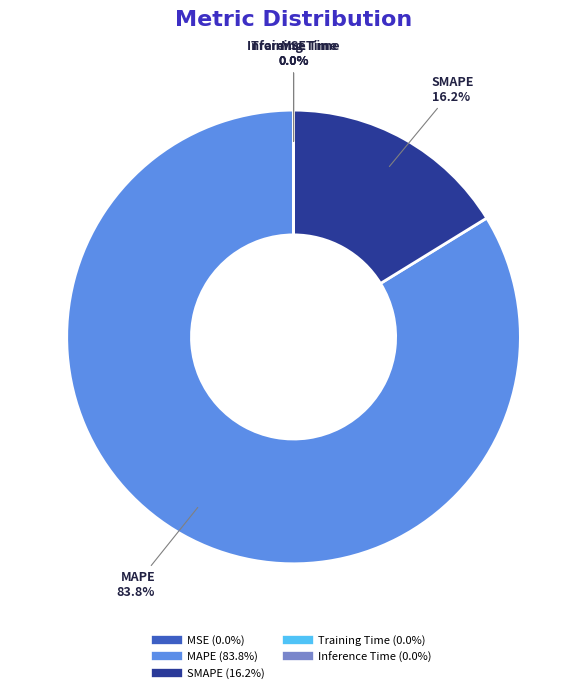

Which category has the biggest portion of the pie?

MAPE